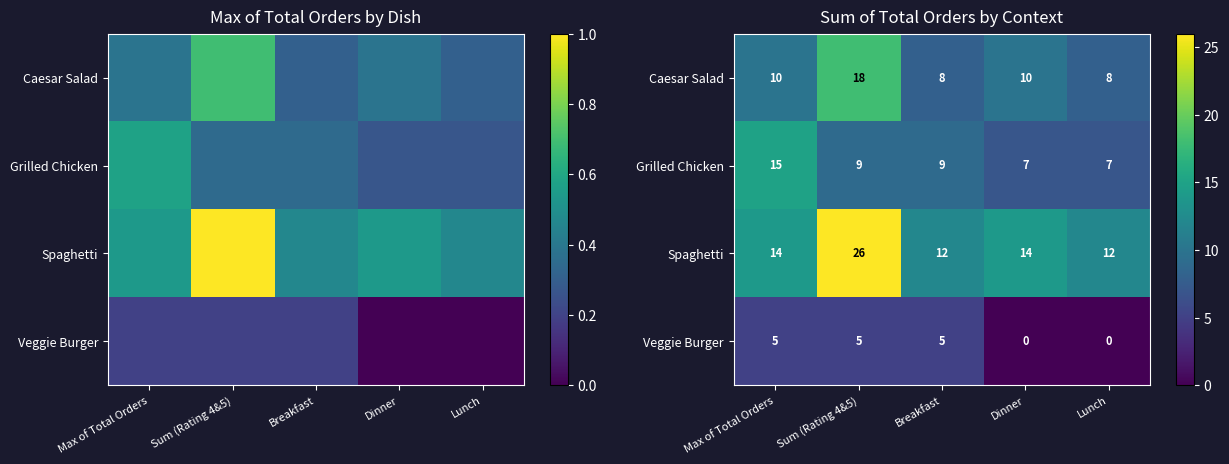

At which label does Spaghetti reach its minimum?

Breakfast